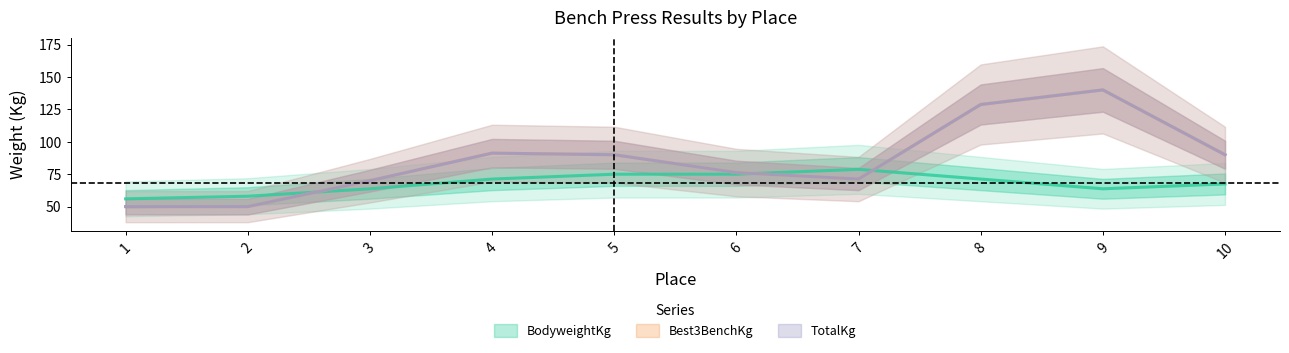

Which series has the largest total across all categories?

Best3BenchKg